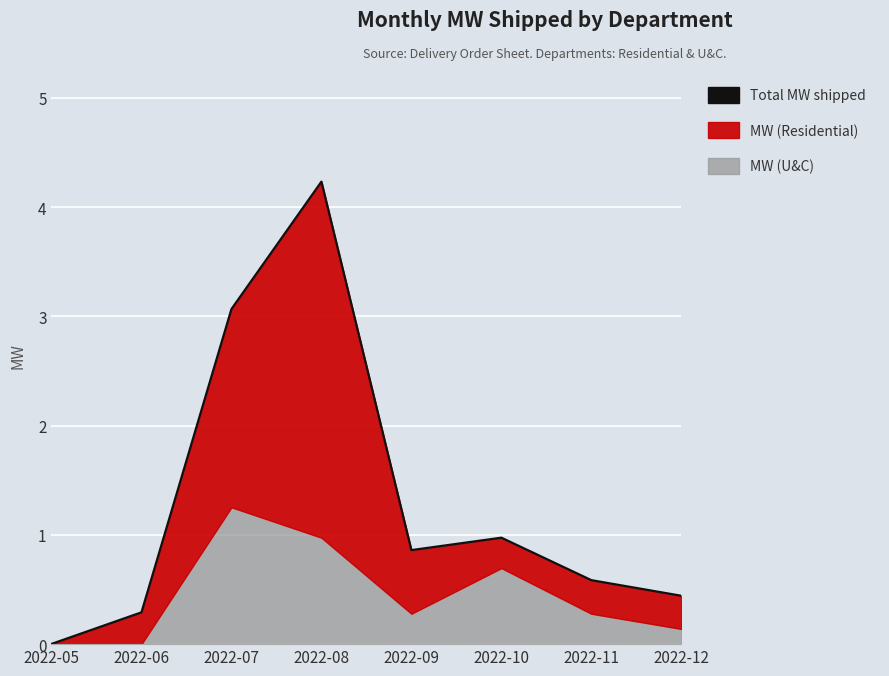

The value at 2022-05 is 0.0. True or false?

False